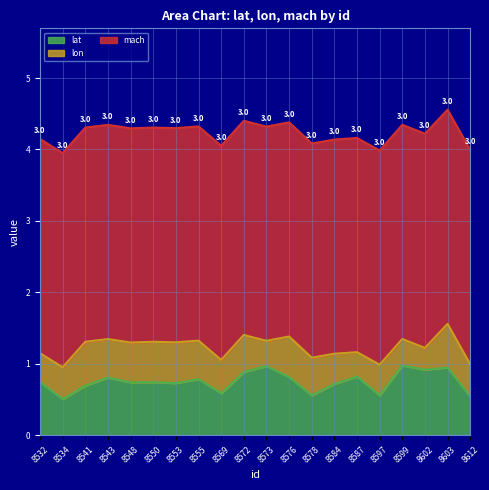

Reading left to right, transcribe all the data shown in this chart.

lat: 8532=0.7	8534=0.5	8541=0.7	8543=0.8	8548=0.7	8550=0.7	8553=0.7	8555=0.8	8569=0.6	8572=0.9	8573=1.0	8576=0.8	8578=0.6	8584=0.7	8587=0.8	8597=0.6	8599=1.0	8602=0.9	8603=0.9	8612=0.5
lon: 8532=0.4	8534=0.4	8541=0.6	8543=0.5	8548=0.6	8550=0.6	8553=0.6	8555=0.5	8569=0.5	8572=0.5	8573=0.4	8576=0.6	8578=0.5	8584=0.4	8587=0.3	8597=0.4	8599=0.4	8602=0.3	8603=0.6	8612=0.5
mach: 8532=3.0	8534=3.0	8541=3.0	8543=3.0	8548=3.0	8550=3.0	8553=3.0	8555=3.0	8569=3.0	8572=3.0	8573=3.0	8576=3.0	8578=3.0	8584=3.0	8587=3.0	8597=3.0	8599=3.0	8602=3.0	8603=3.0	8612=3.0